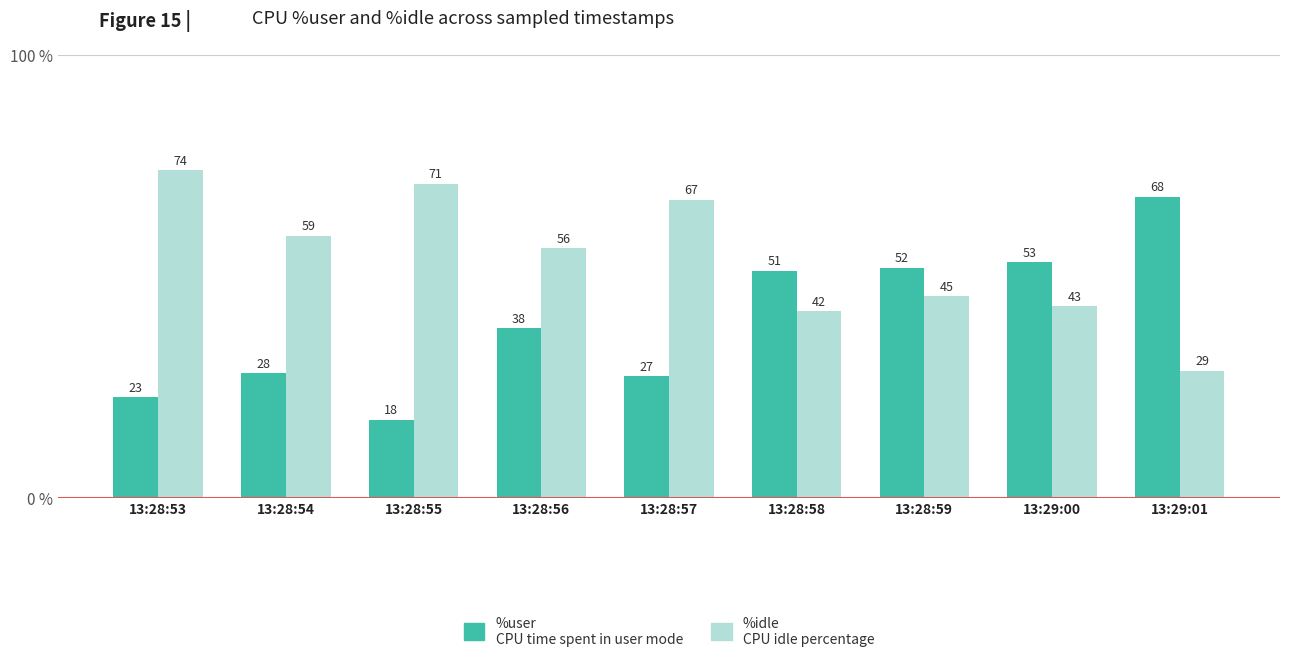

At which category does the chart reach its minimum across all series?

13:28:55